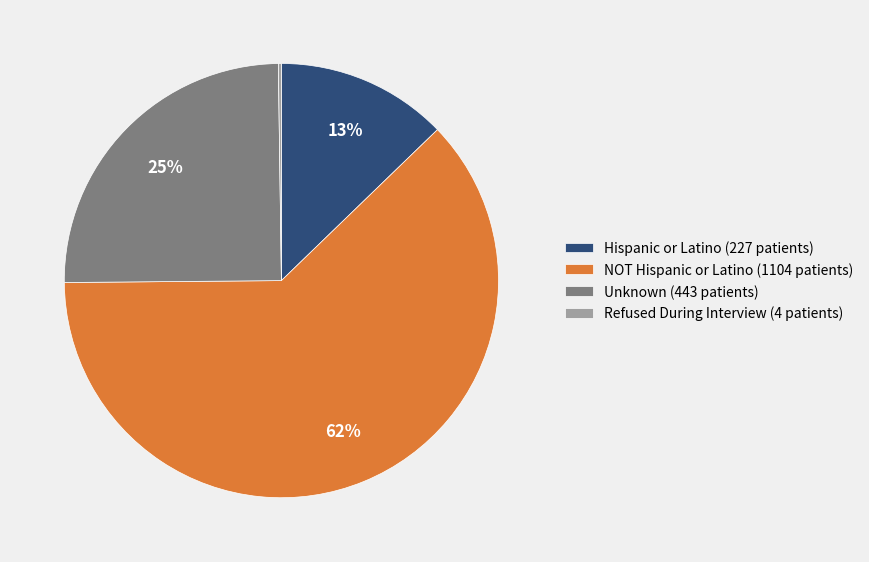

True or false: Unknown accounts for 25% of the total.

True